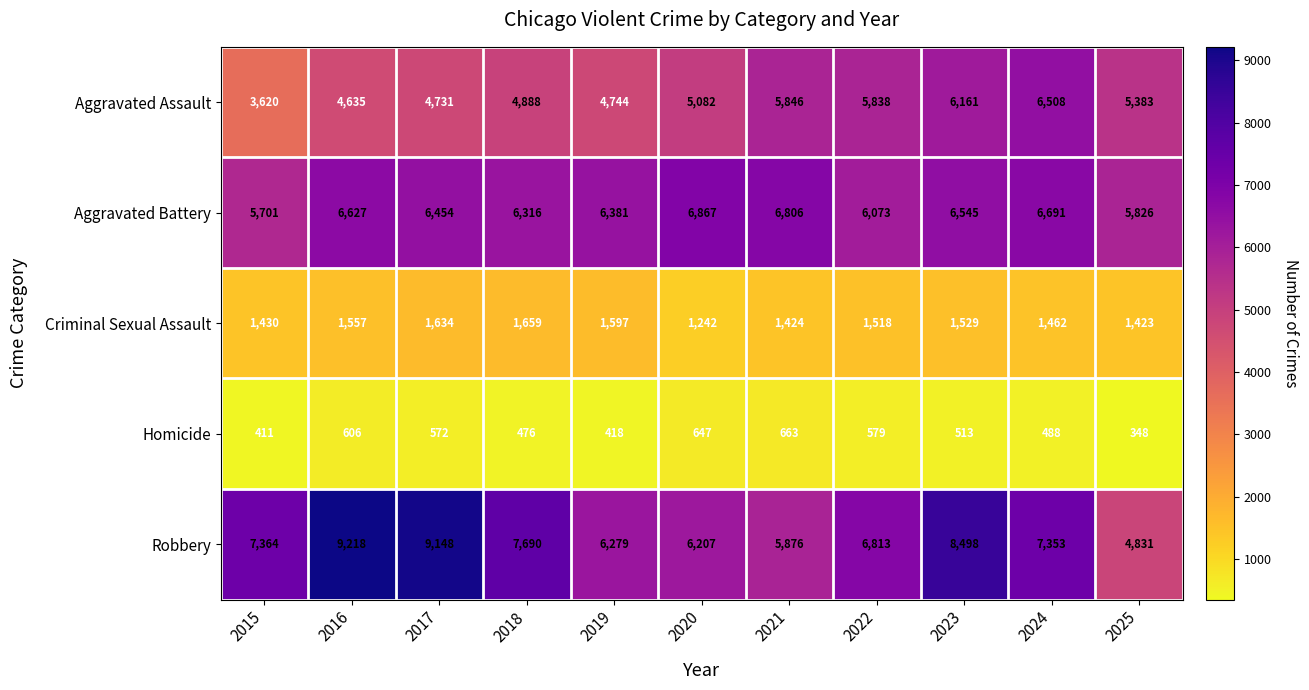

List the series in order of their peak value, highest first.

Robbery, Aggravated Battery, Aggravated Assault, Criminal Sexual Assault, Homicide